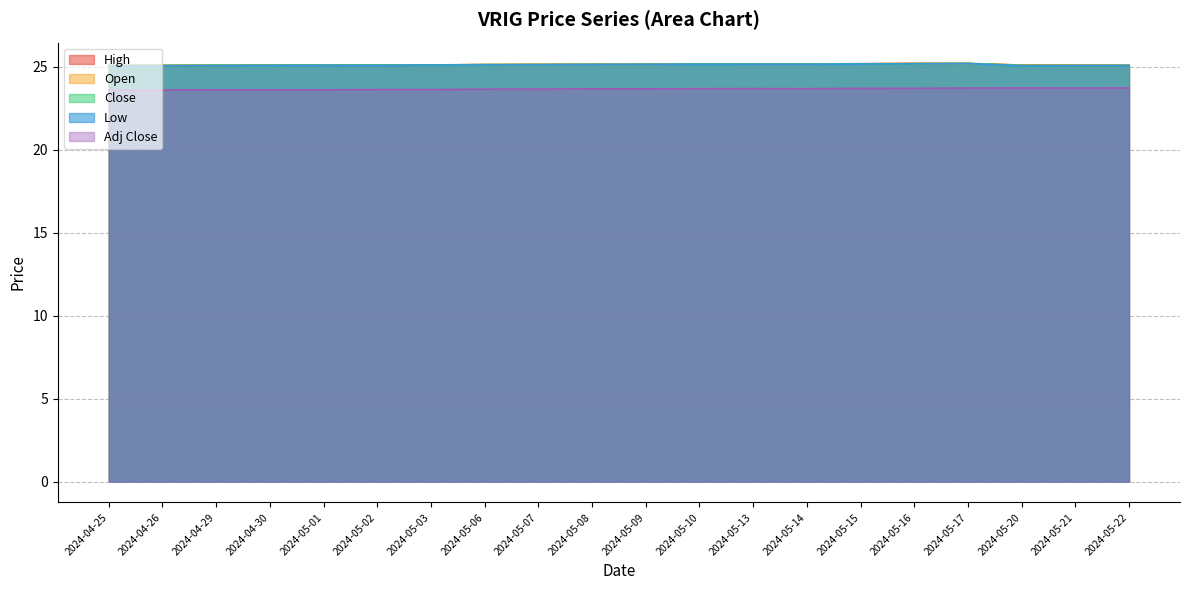

Is it true that Close equals 25.1 at 2024-05-03?

True